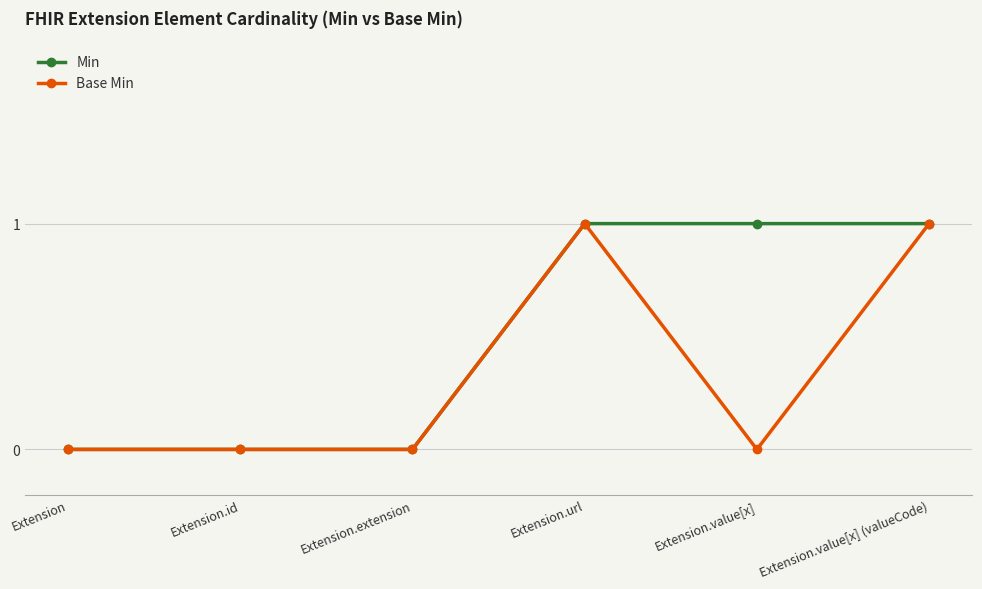

What is the label of the 5th point from the left?

Extension.value[x]